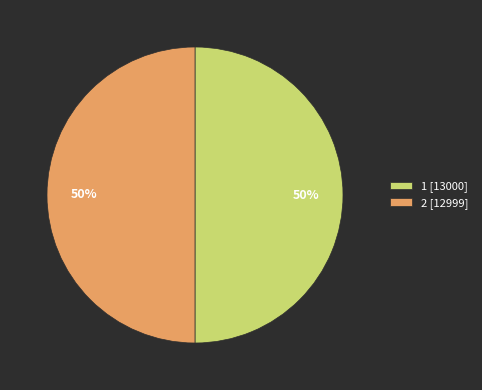

True or false: 2 accounts for 65% of the total.

False